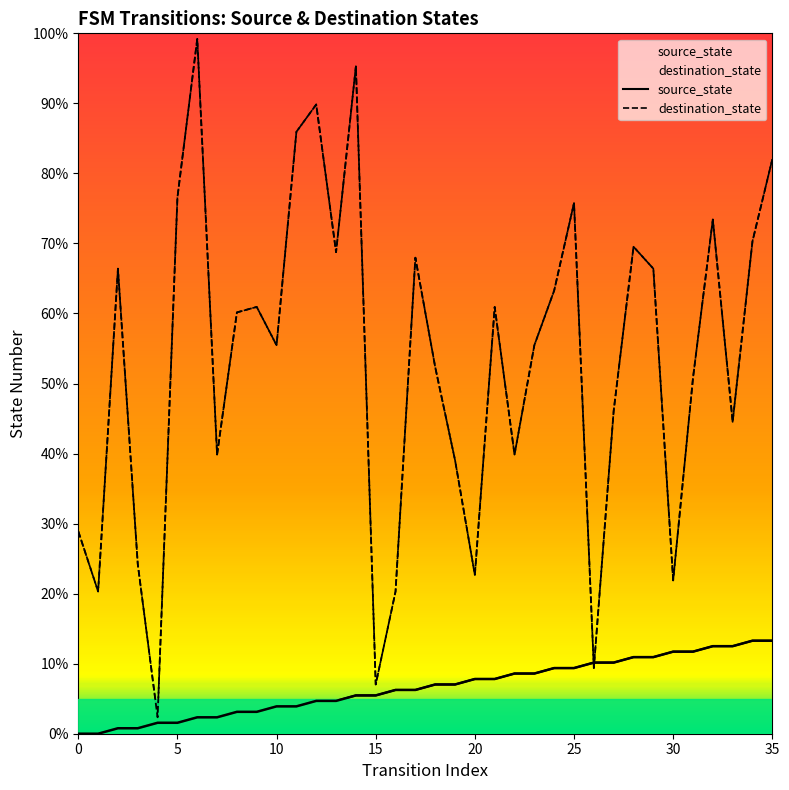

True or false: destination_state and source_state cross at least once.

True